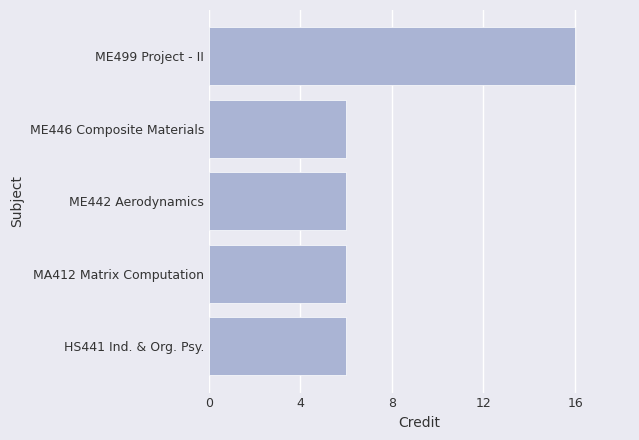

How many values are between 6 and 7?

4